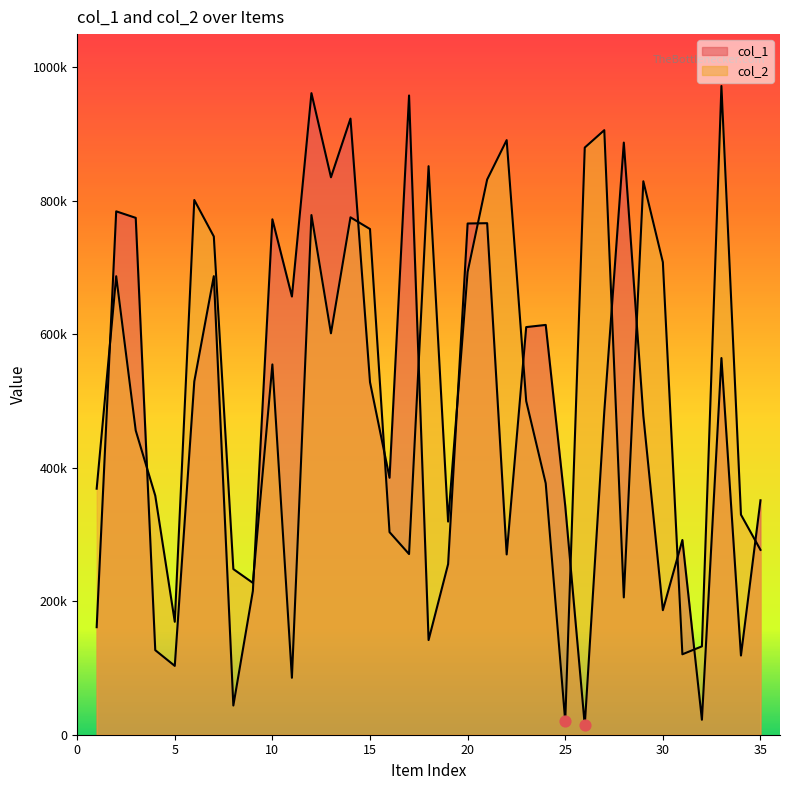

At which category is the sum across all series the highest?

12